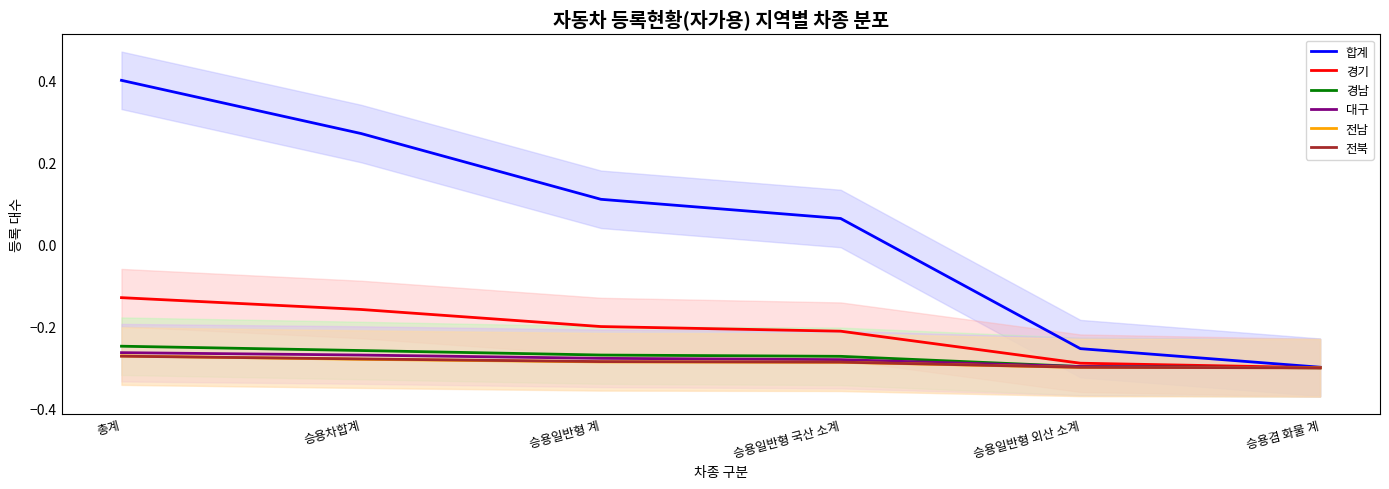

What are all the series names shown in the legend?

합계, 경기, 경남, 대구, 전남, 전북